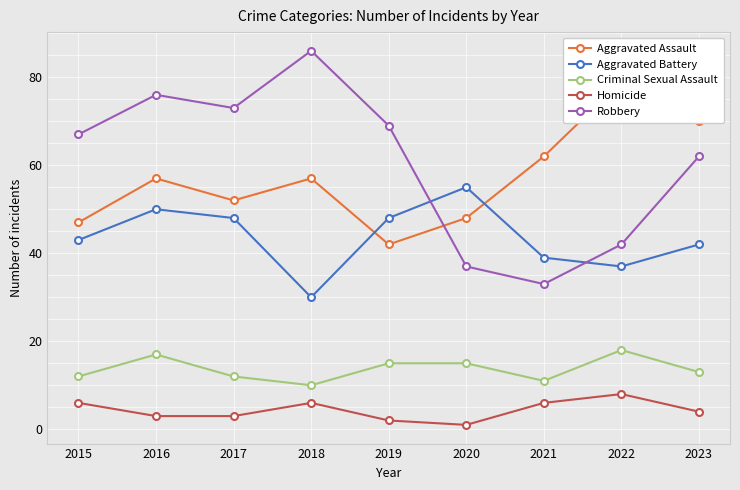

What value does the Homicide series have at 2016?

3